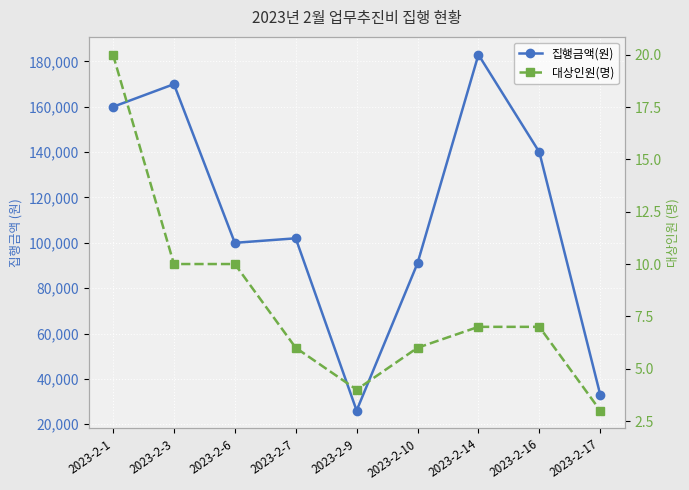

The value of 대상인원(명) at 2023-2-17 is 5. True or false?

False